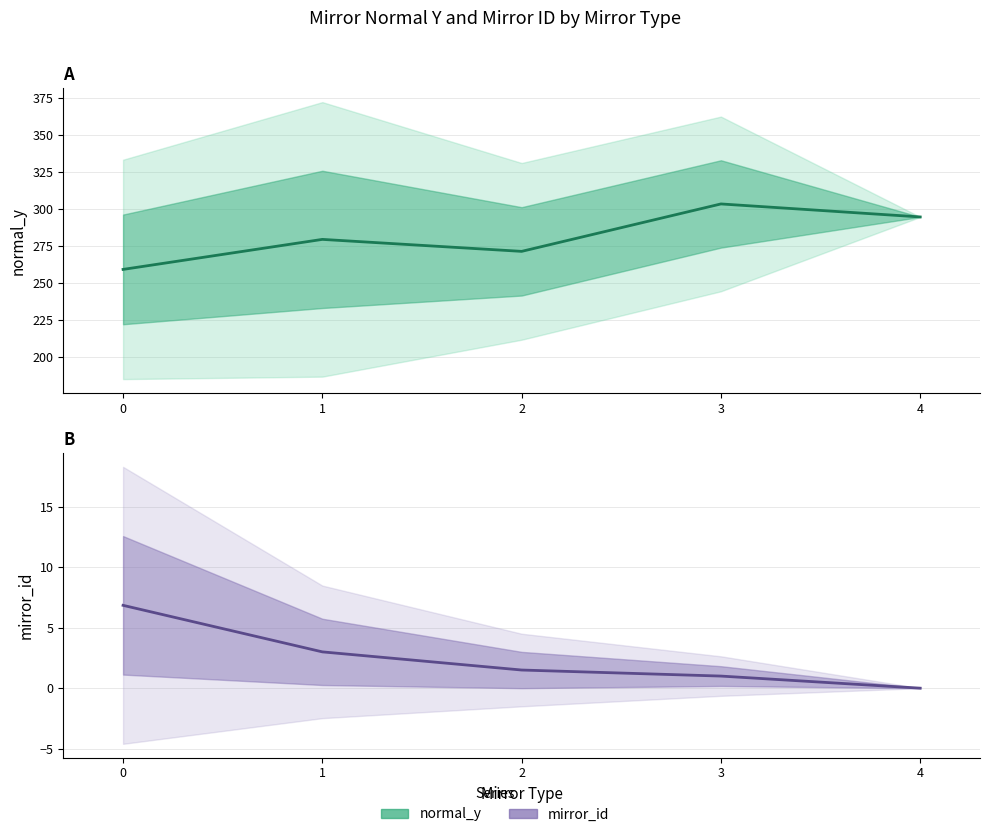

The value of normal_y at 3 is 303.4. True or false?

True